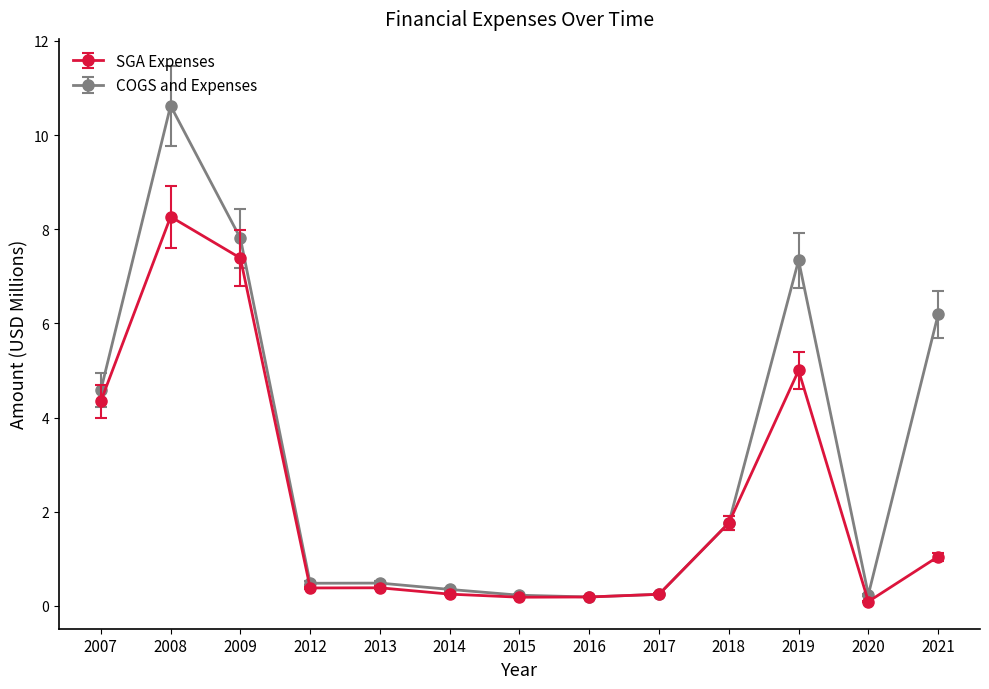

Reading left to right, transcribe all the data shown in this chart.

SGA Expenses: 4.3	8.3	7.4	0.4	0.4	0.2	0.2	0.2	0.2	1.8	5.0	0.1	1.0
COGS and Expenses: 4.6	10.6	7.8	0.5	0.5	0.3	0.2	0.2	0.2	1.8	7.3	0.2	6.2